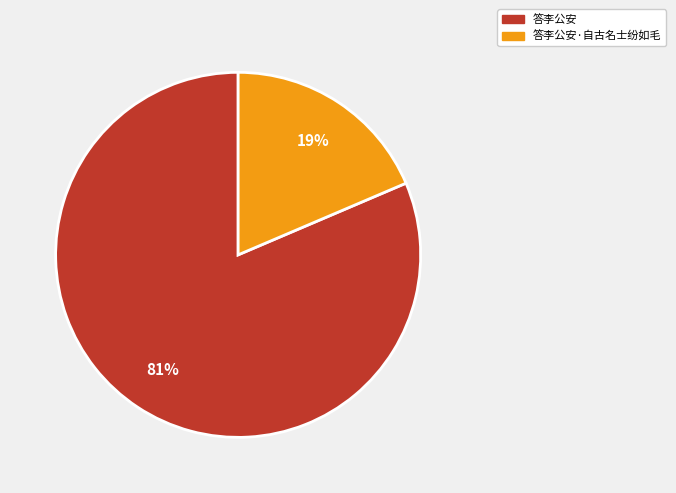

Combined, do 答李公安 and 答李公安·自古名士纷如毛 account for over 50%?

Yes